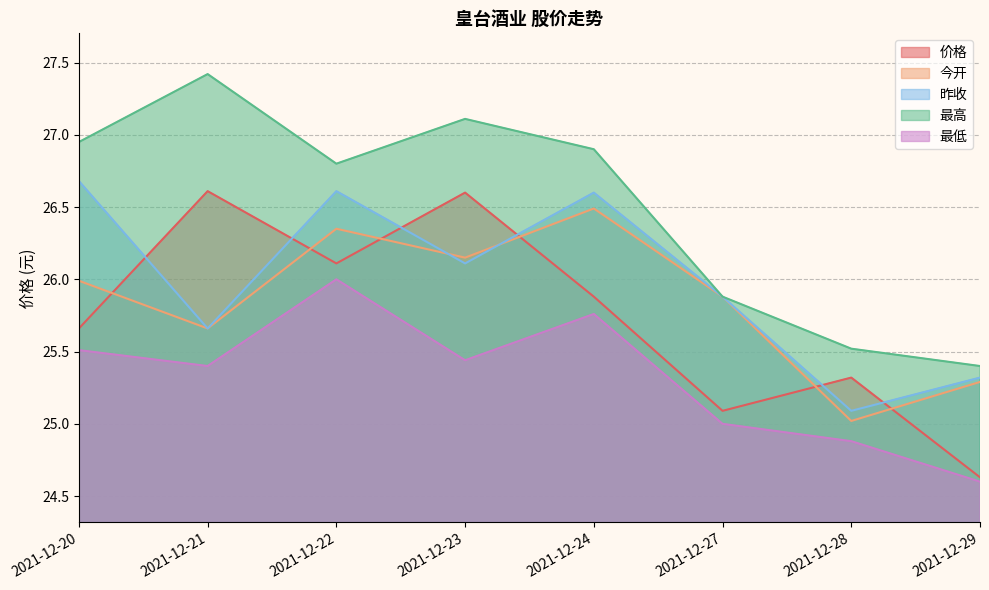

Is it true that 最低 equals 26.0 at 2021-12-22?

True